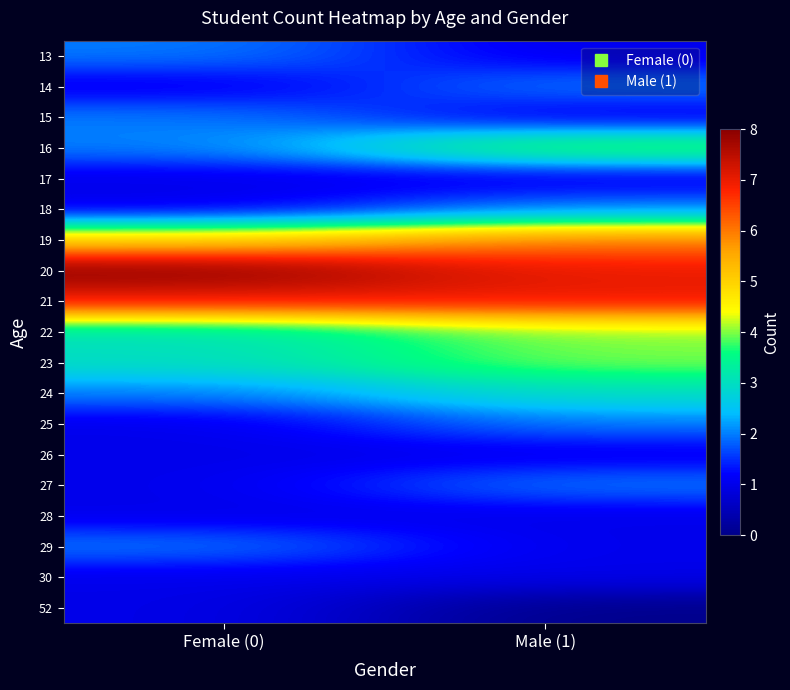

What is the total value across all series at Female (0)?

45